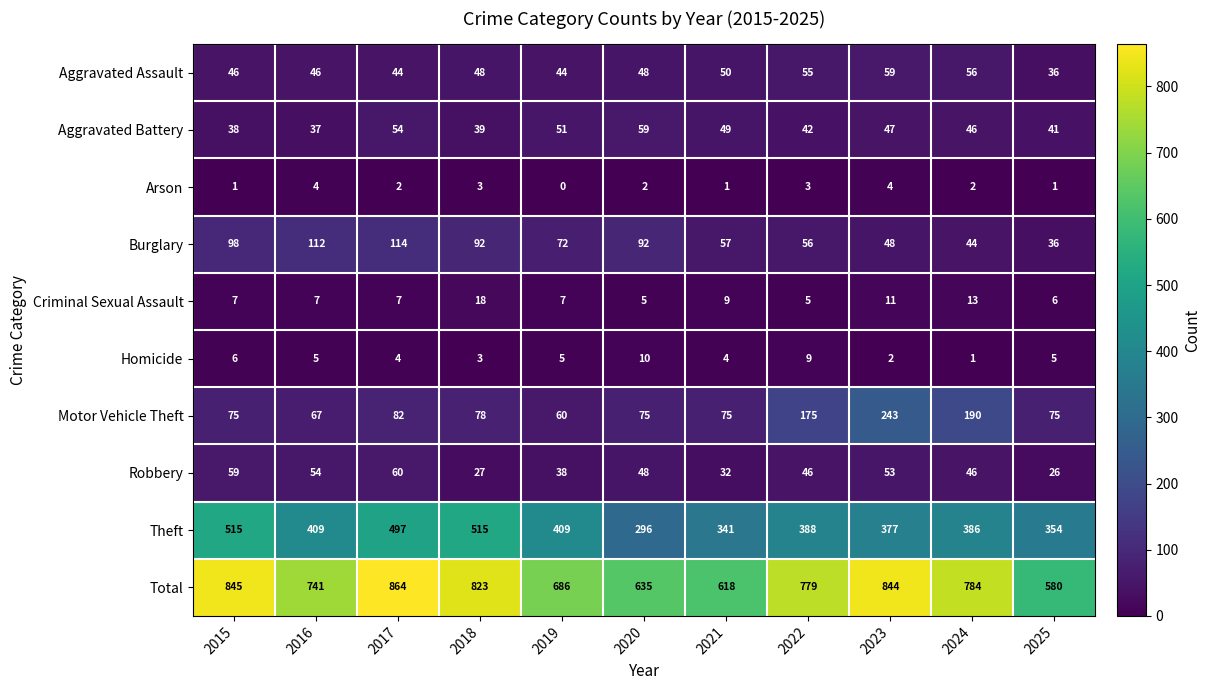

Rank the categories by Total value from lowest to highest.

2025, 2021, 2020, 2019, 2016, 2022, 2024, 2018, 2023, 2015, 2017